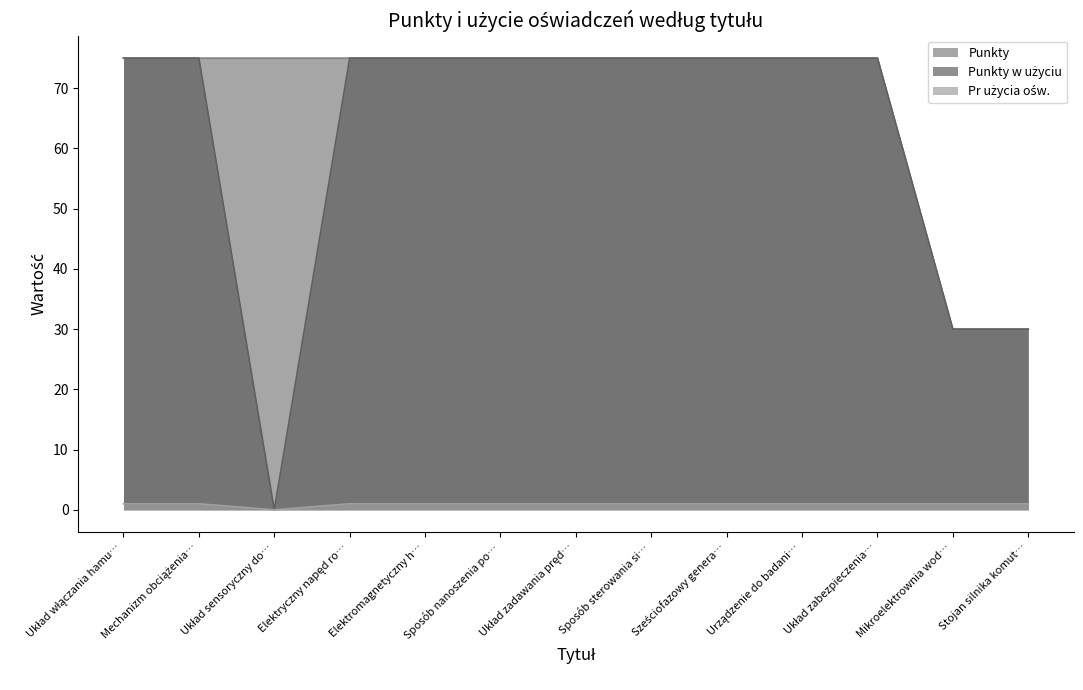

Does the chart display data point markers on the line(s)?

No